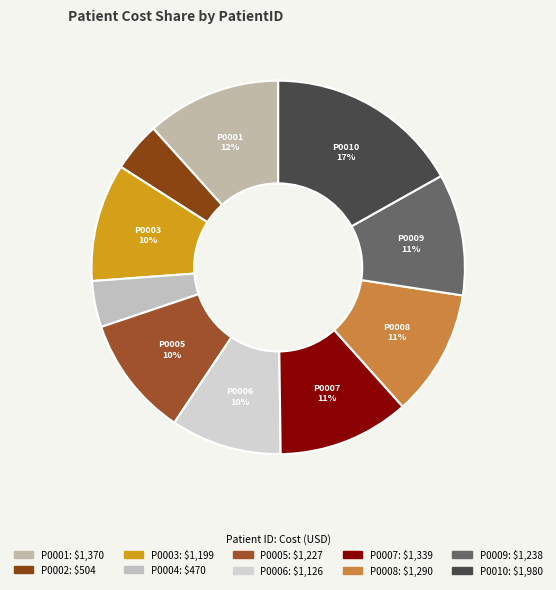

Which slice is the largest?

P0010